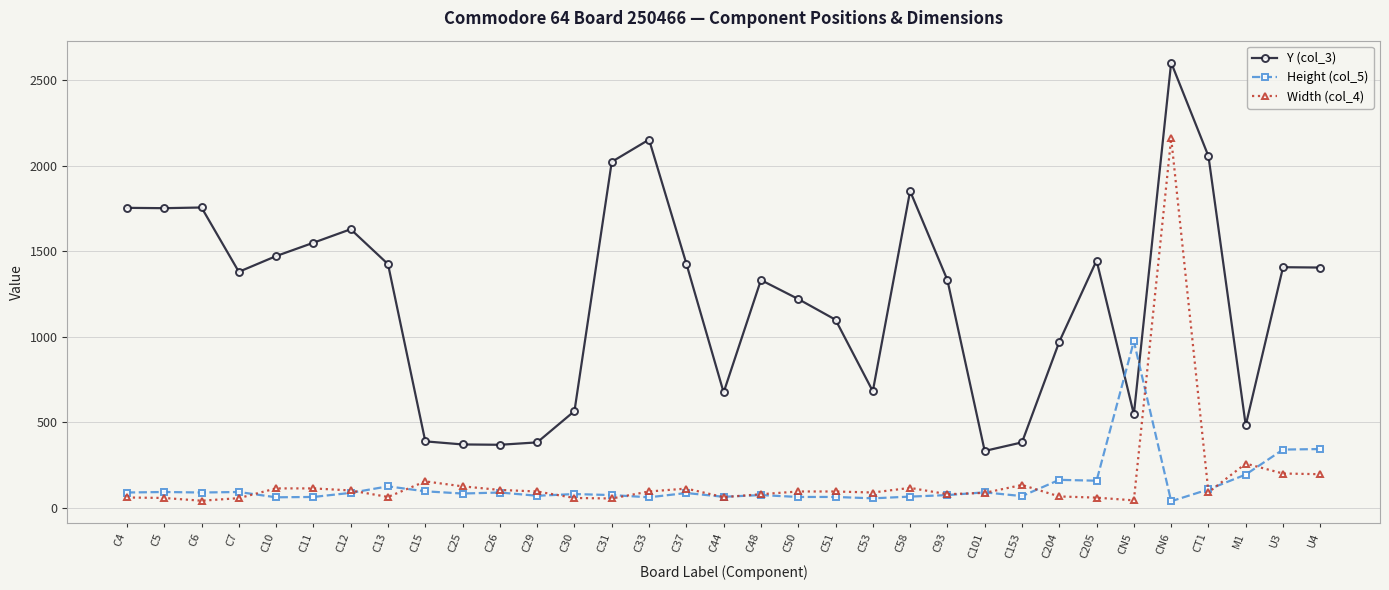

True or false: Y (col_3) has more than 2 points higher than both neighbors.

True